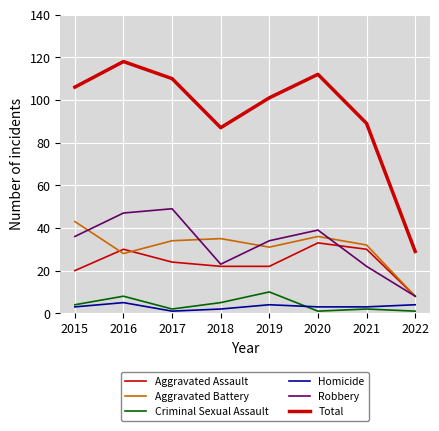

Which series has the largest range (max minus min)?

Total